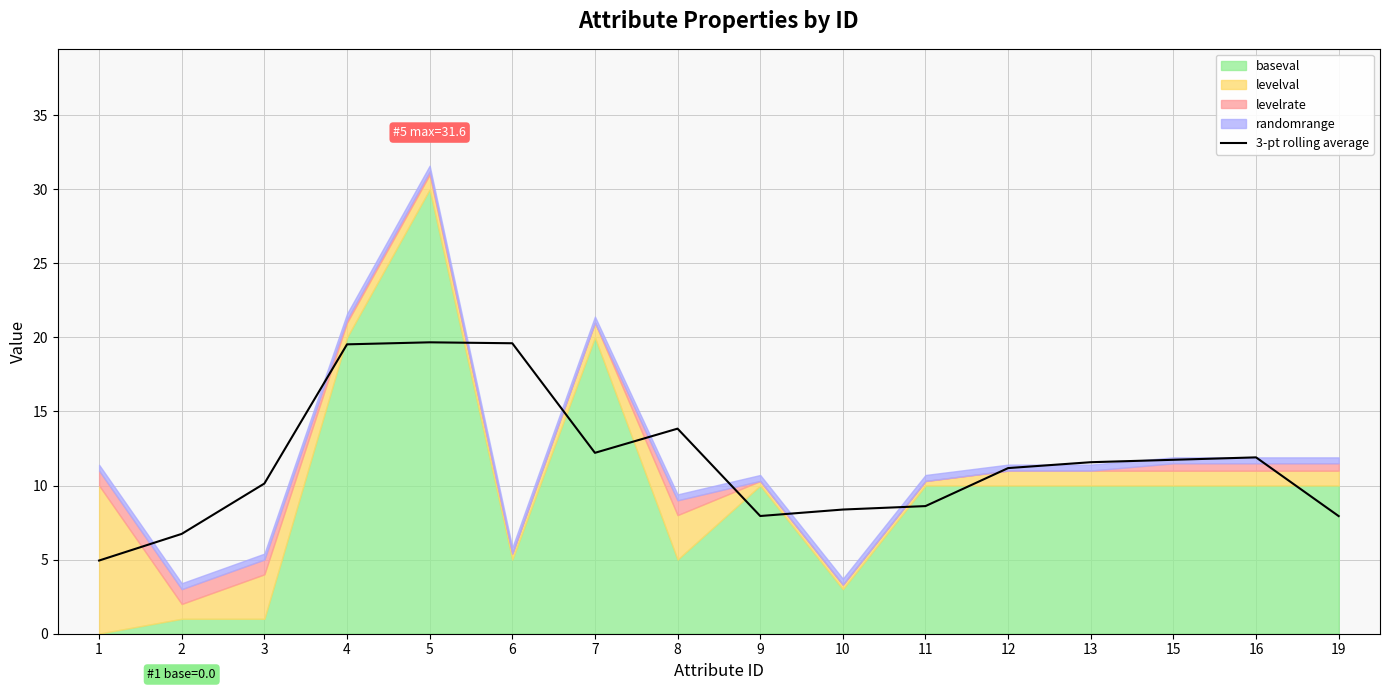

What is the smallest value displayed?

4.9